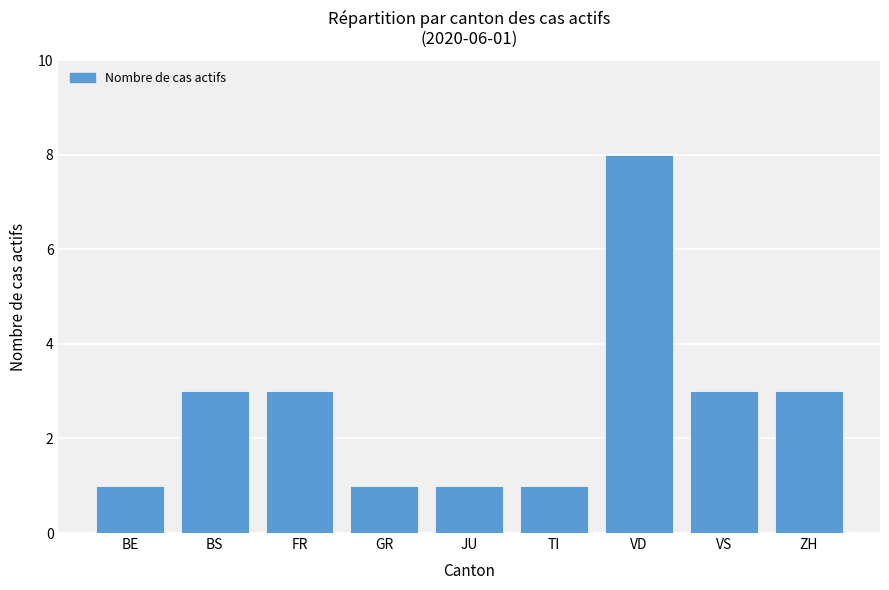

What is the difference between the maximum and minimum values?

7